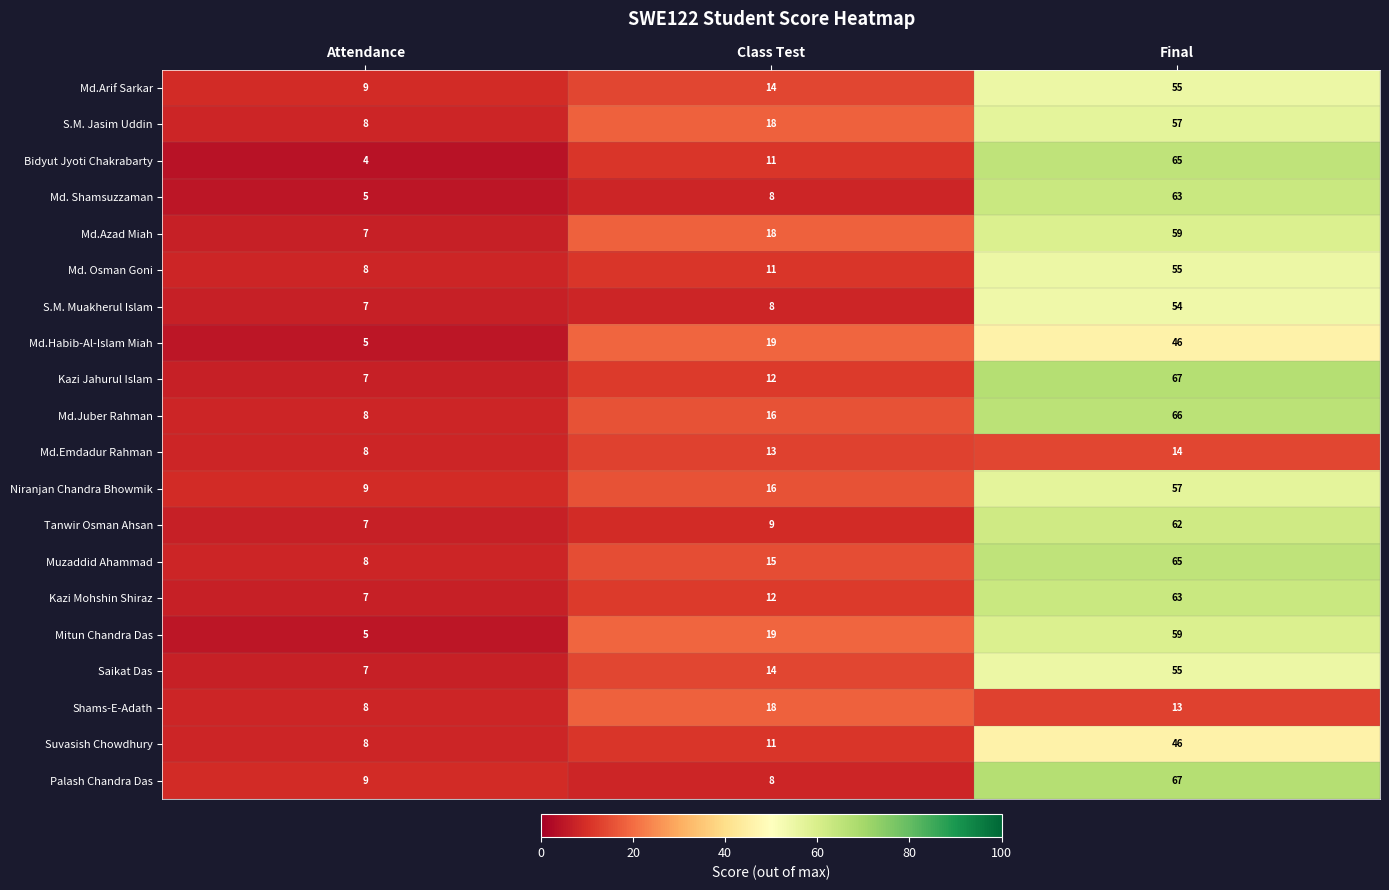

What value does the Bidyut Jyoti Chakrabarty series have at Final?

65